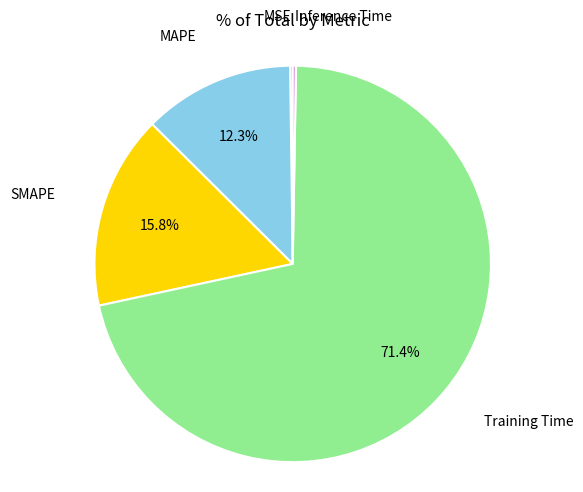

Is there any slice that represents more than half of the pie?

Yes